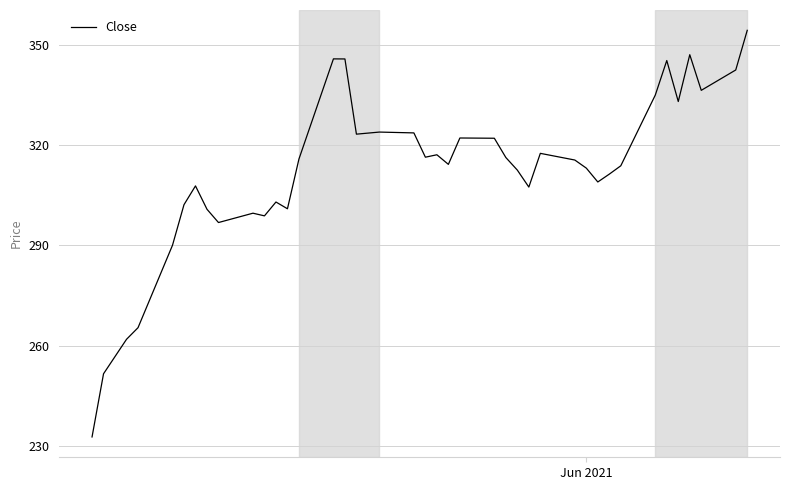

What is the difference between the maximum and minimum values?

121.8